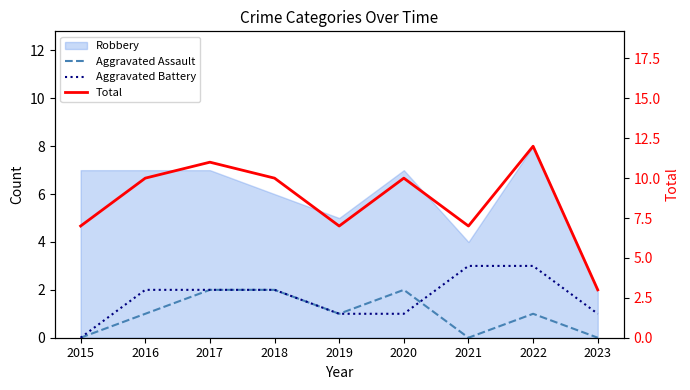

At which category is the sum across all series the highest?

2022